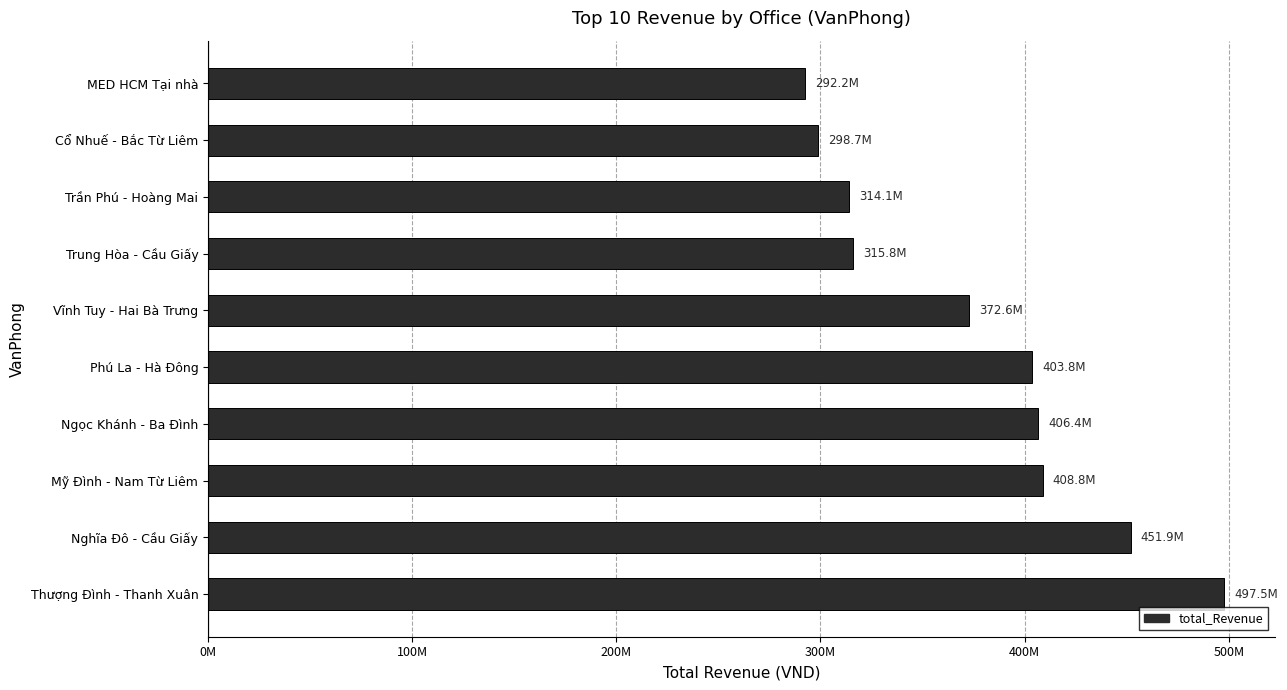

Are the bars horizontal?

Yes